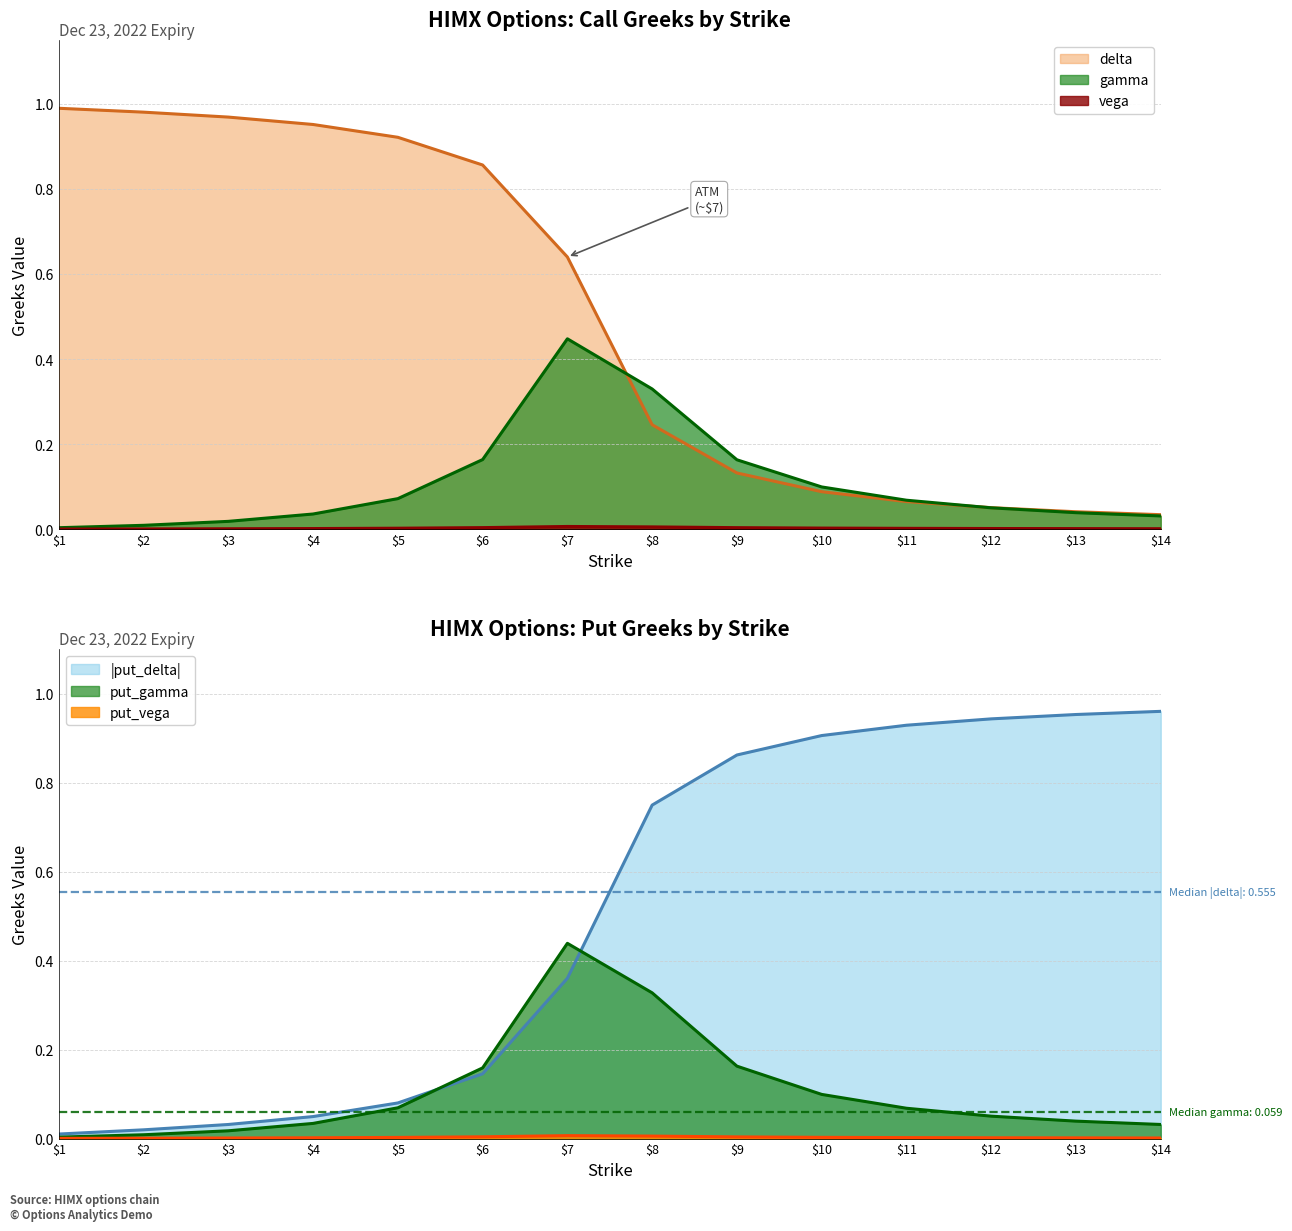

Is it true that gamma equals 0.0 at 2?

True